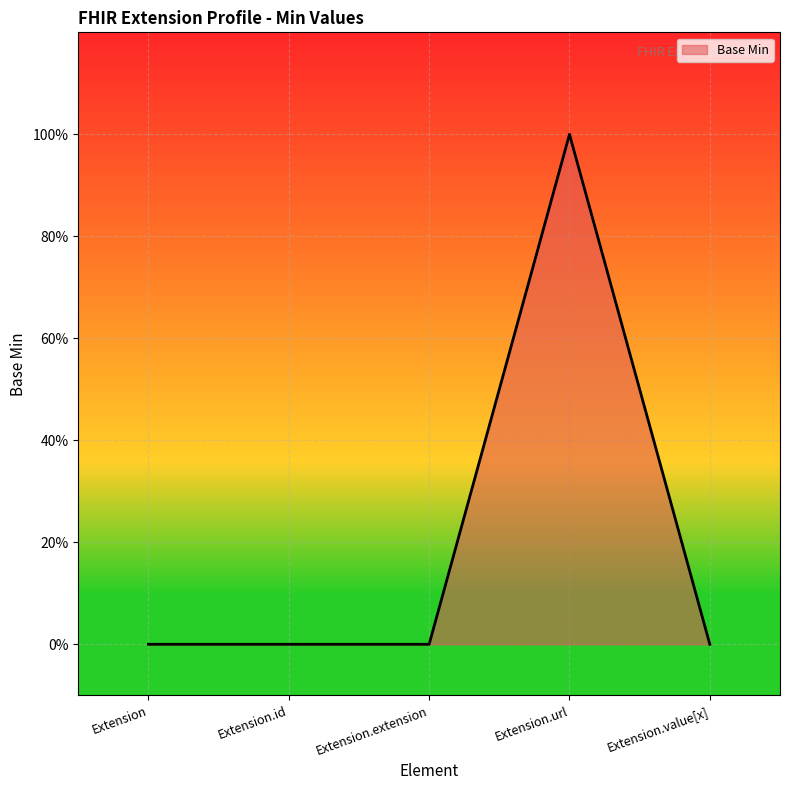

Count the values in the range 0 to 1.

5